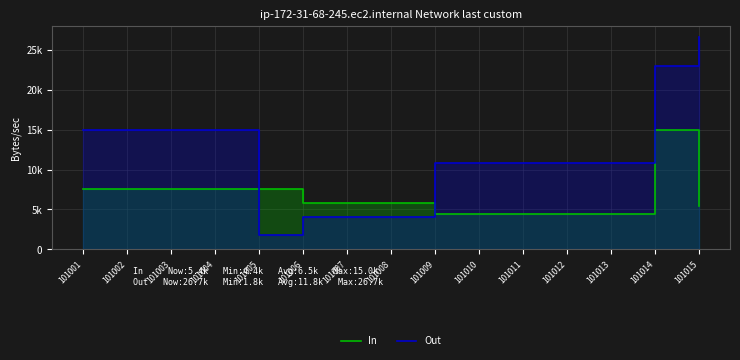

Reading left to right, what are all the values shown in this chart?

In: 7560	7560	7560	7560	7560	5833	5833	5833	4386	4386	4386	4386	4386	15002	5370
Out: 14989	14989	14989	14989	1765	4104	4104	4104	10770	10770	10770	10770	10770	23058	26687